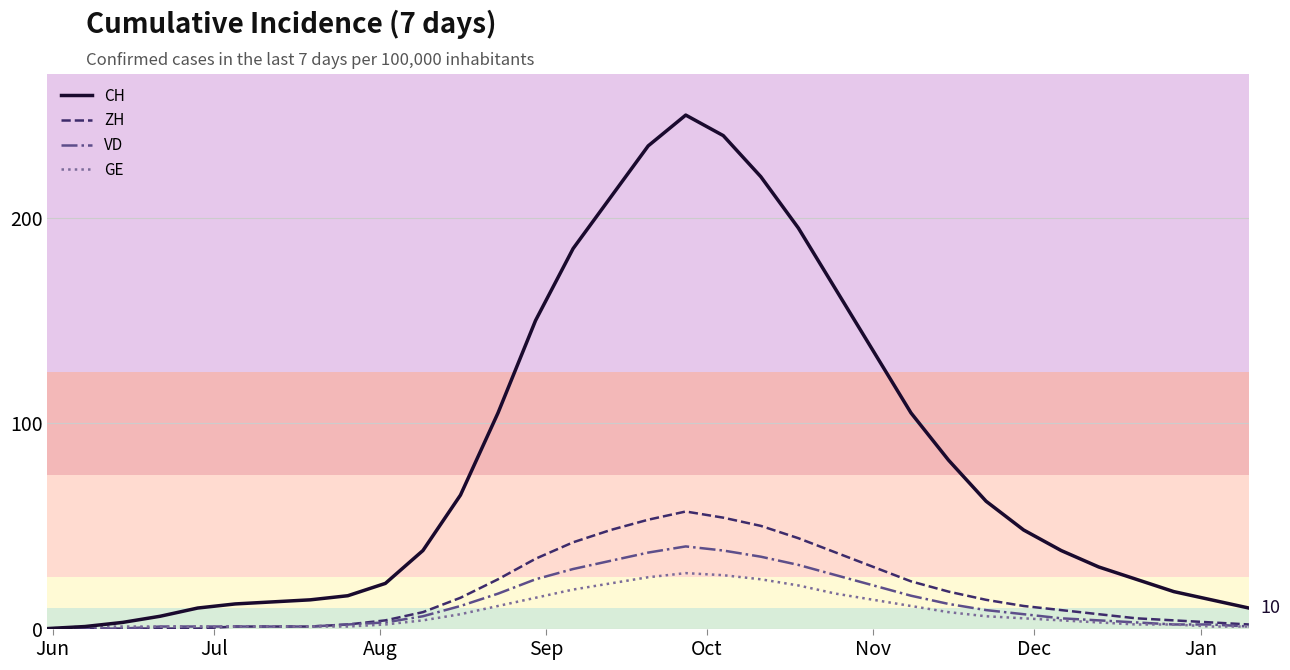

Rank the series by their maximum value, from lowest to highest.

GE, VD, ZH, CH